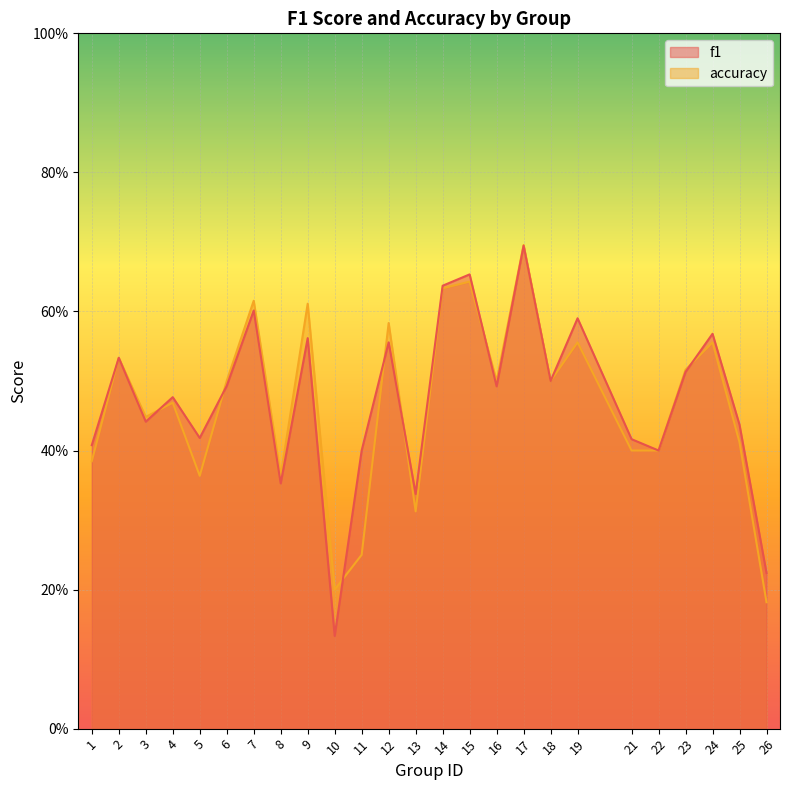

True or false: f1 and accuracy cross at least once.

True